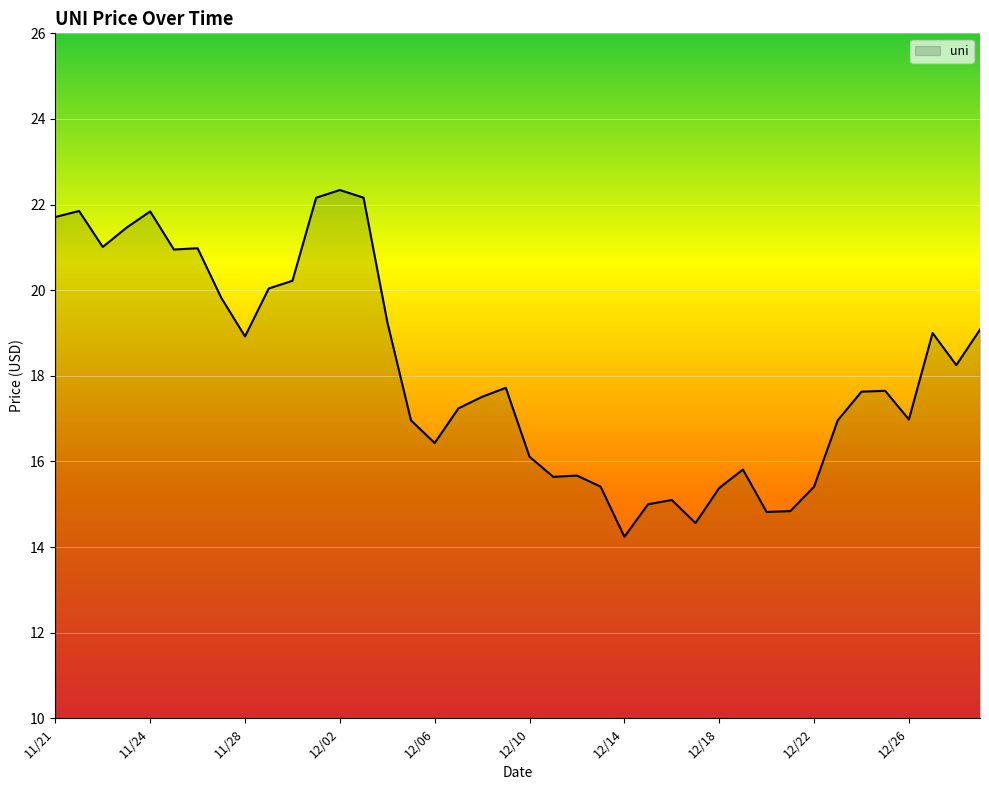

What is the difference between the maximum and minimum values?

8.1